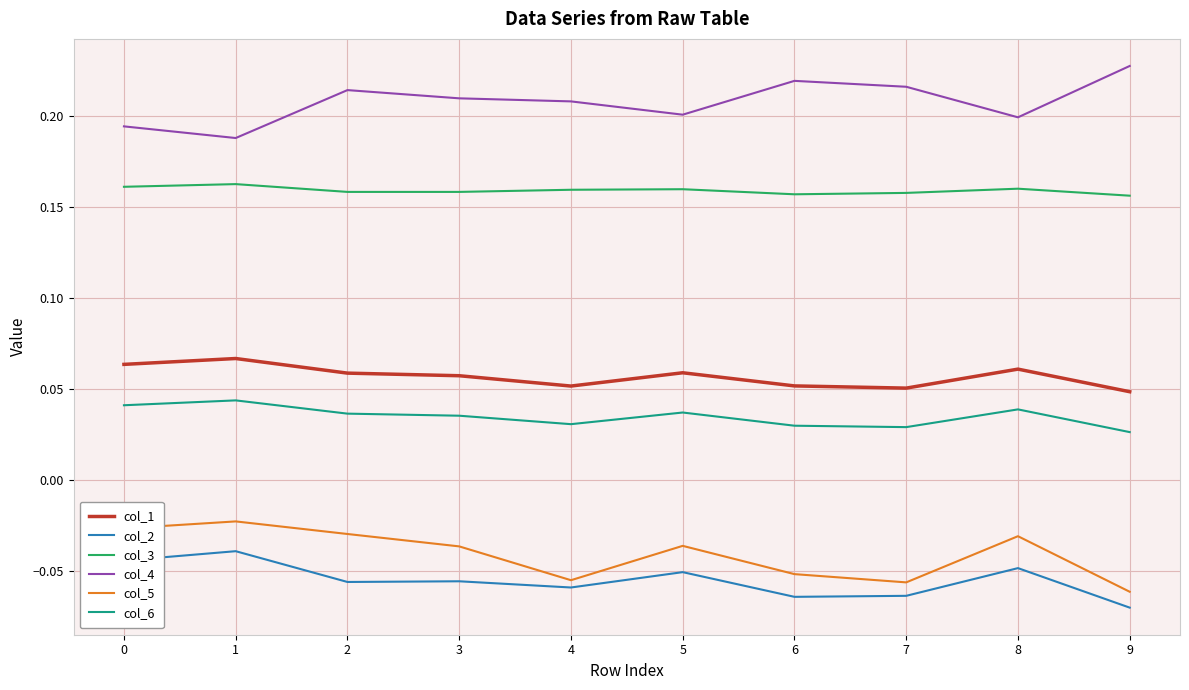

Which label corresponds to the largest value in the chart?

9